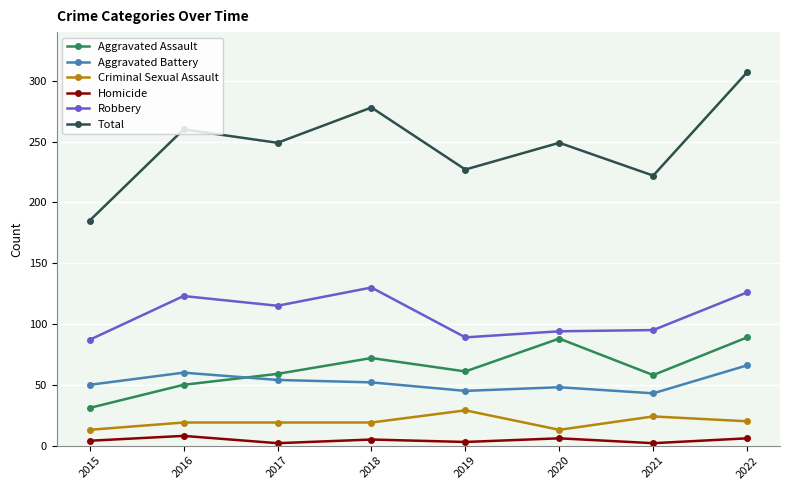

What is the spread (max minus min) of values at 2016?

252